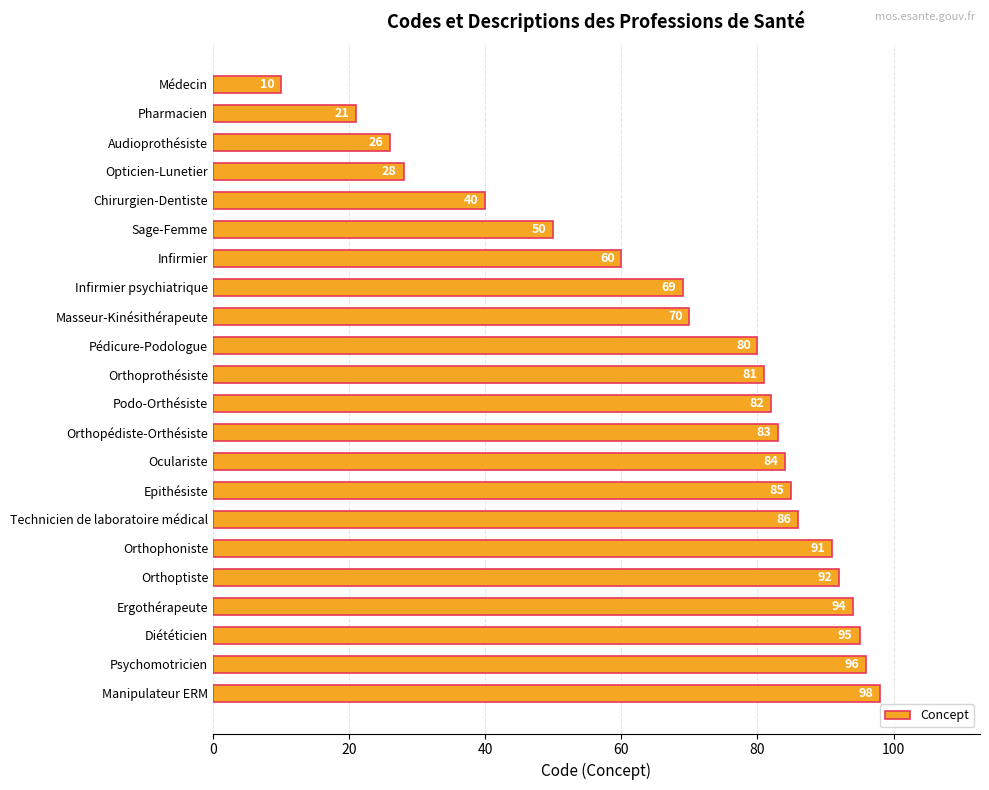

Is it true that the value at Orthophoniste is 91?

True